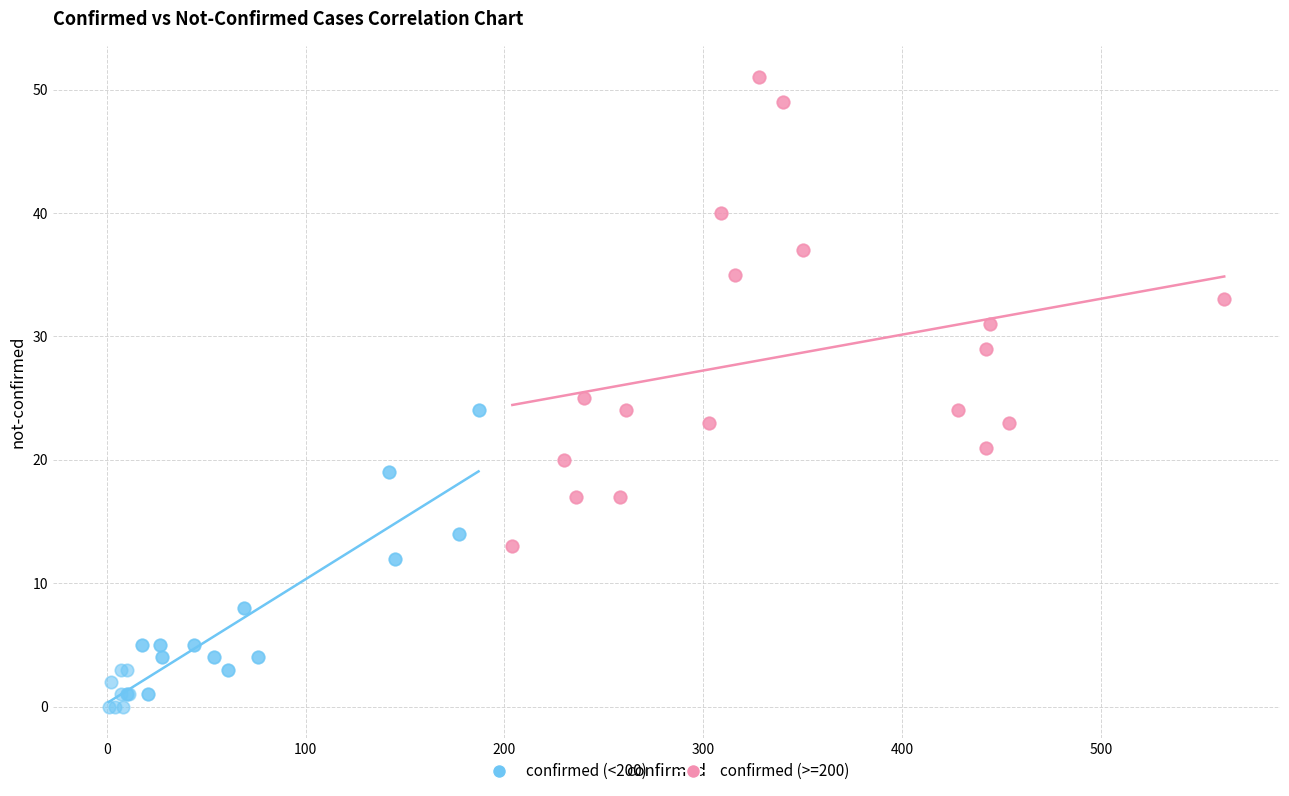

Which series has the largest Y range (max minus min)?

confirmed (>=200)